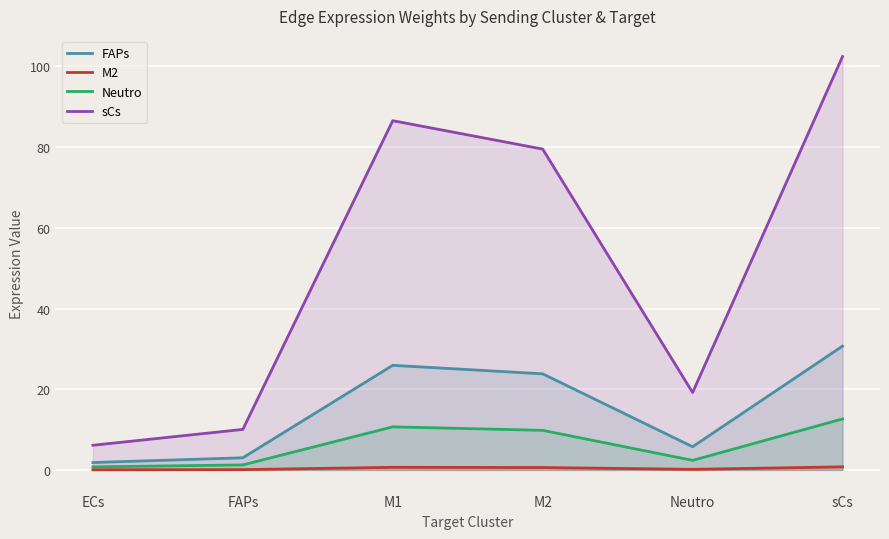

The Neutro series shows 2.4 at Neutro. True or false?

True